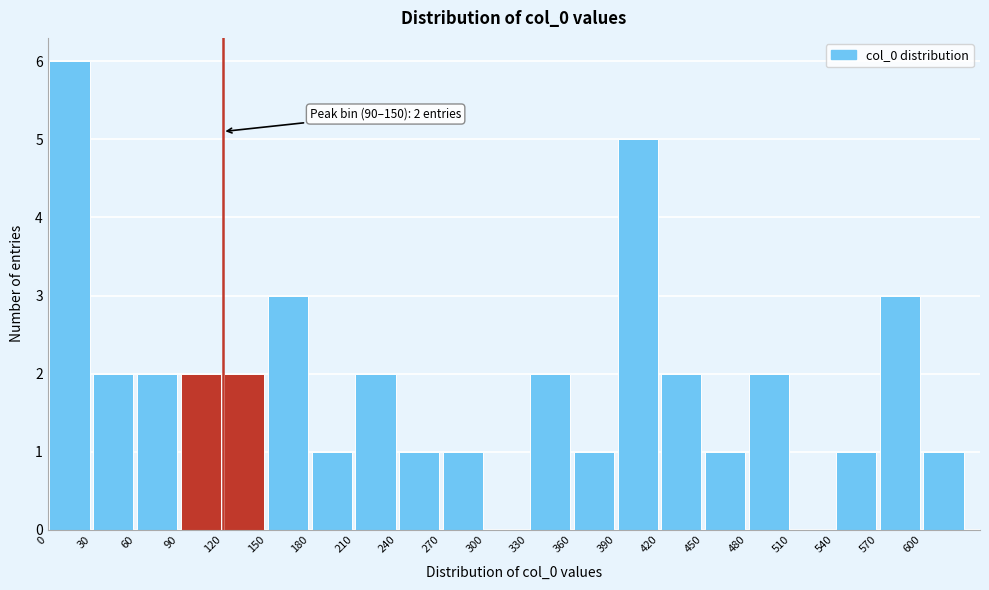

Which range on the x-axis has the tallest bar?

0 to 30